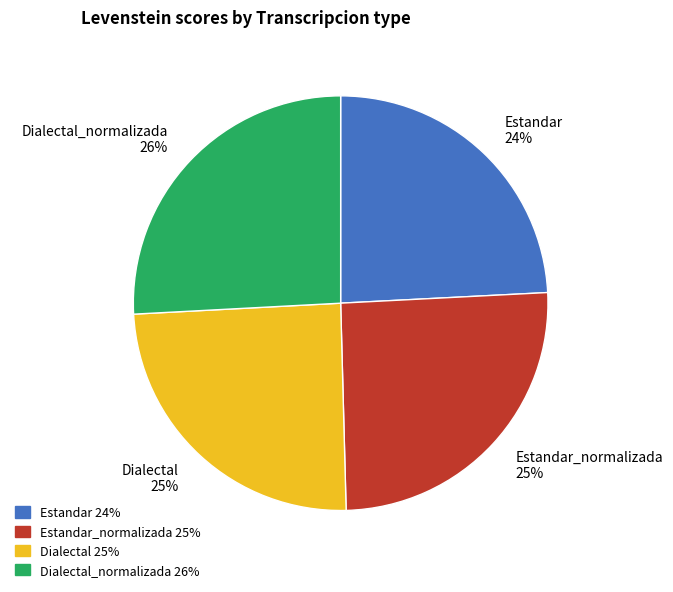

To the nearest percent, what is the difference between the largest and smallest slice percentages?

2%